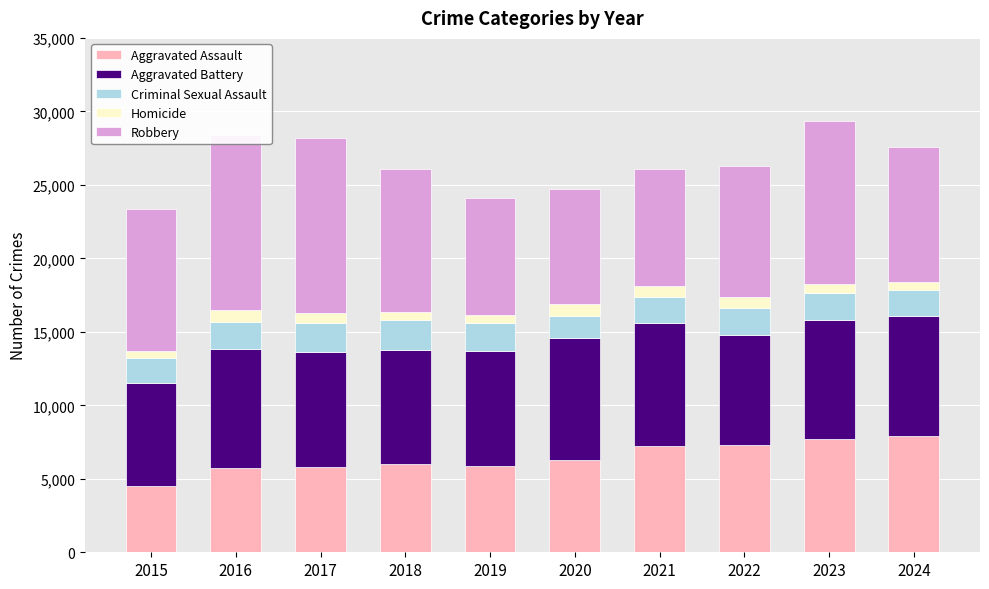

At which label does Aggravated Assault first exceed 6265?

2021